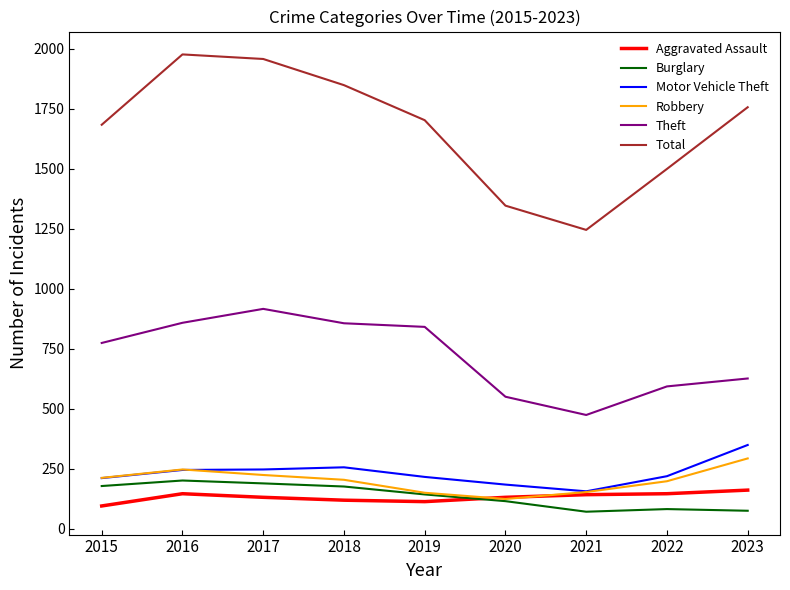

Between 2016 and 2019, which series saw the biggest shift?

Total